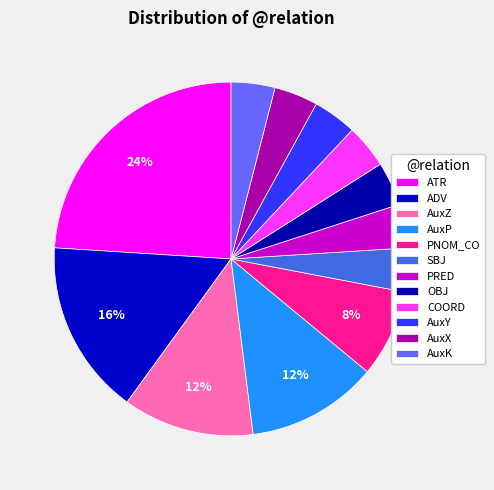

How many segments does this pie chart have?

12